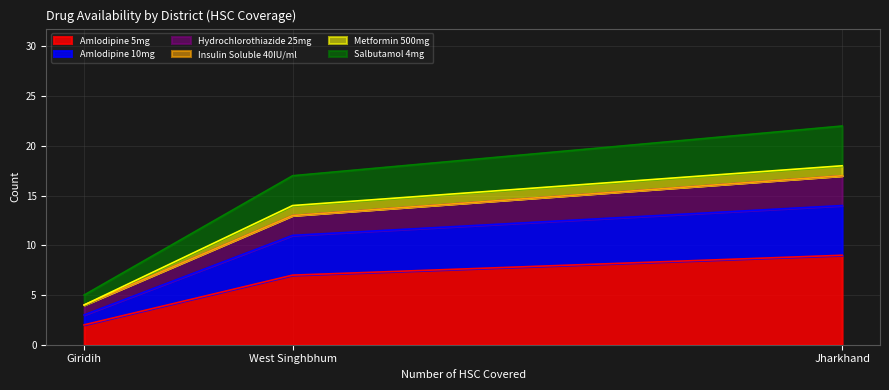

At which label does Amlodipine 5mg reach its peak?

Jharkhand